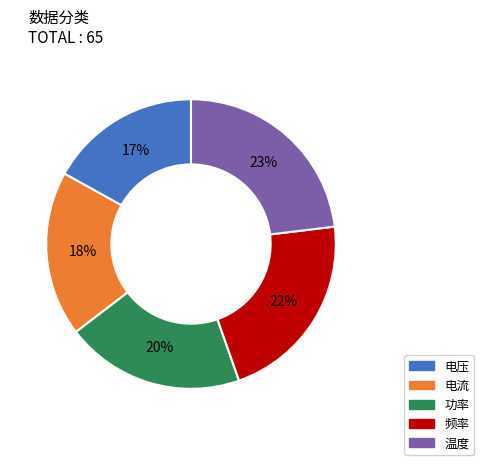

What is the largest slice in the pie chart?

温度